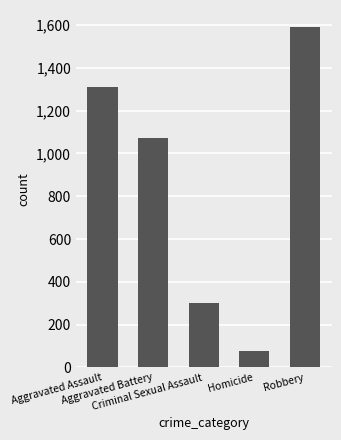

Rank the categories by value from lowest to highest.

Homicide, Criminal Sexual Assault, Aggravated Battery, Aggravated Assault, Robbery